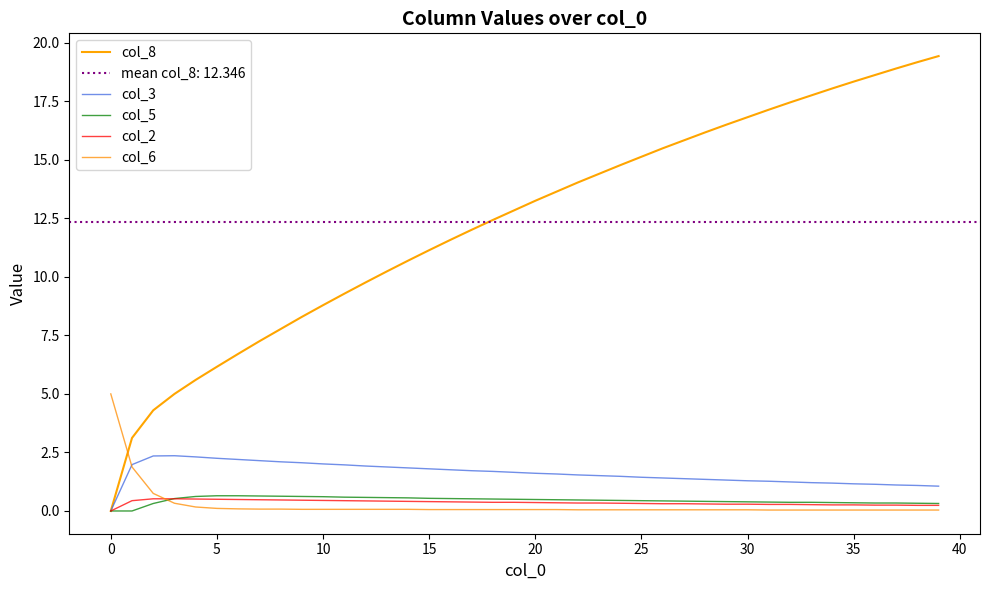

What is the average value of the col_5 series?

0.5